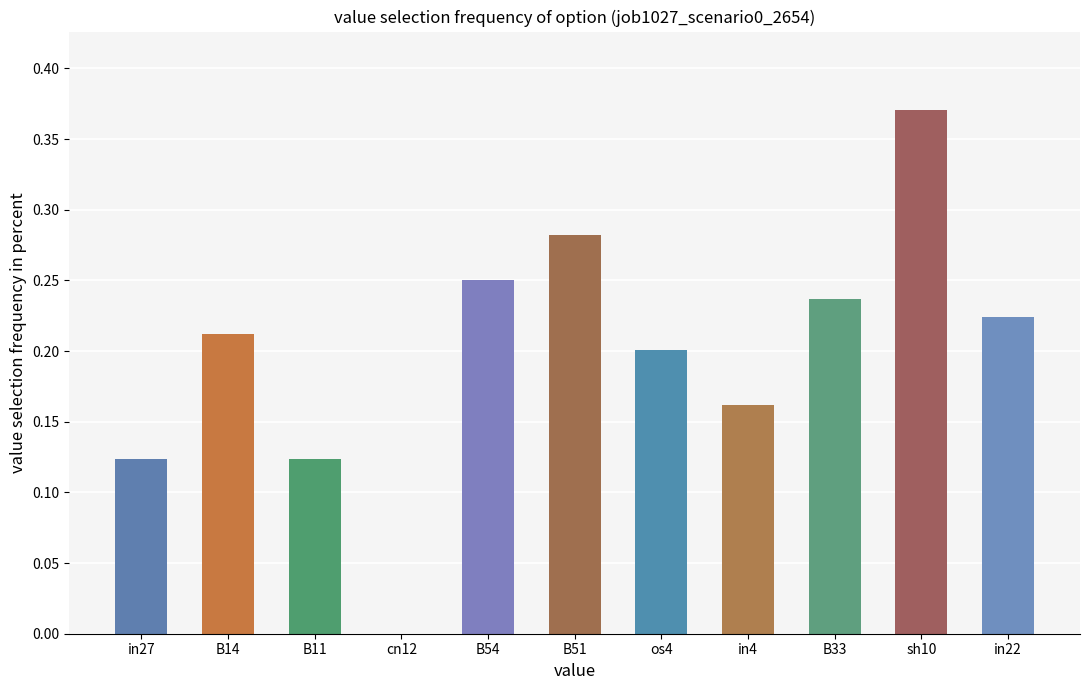

The value at cn12 is 0.3. True or false?

False